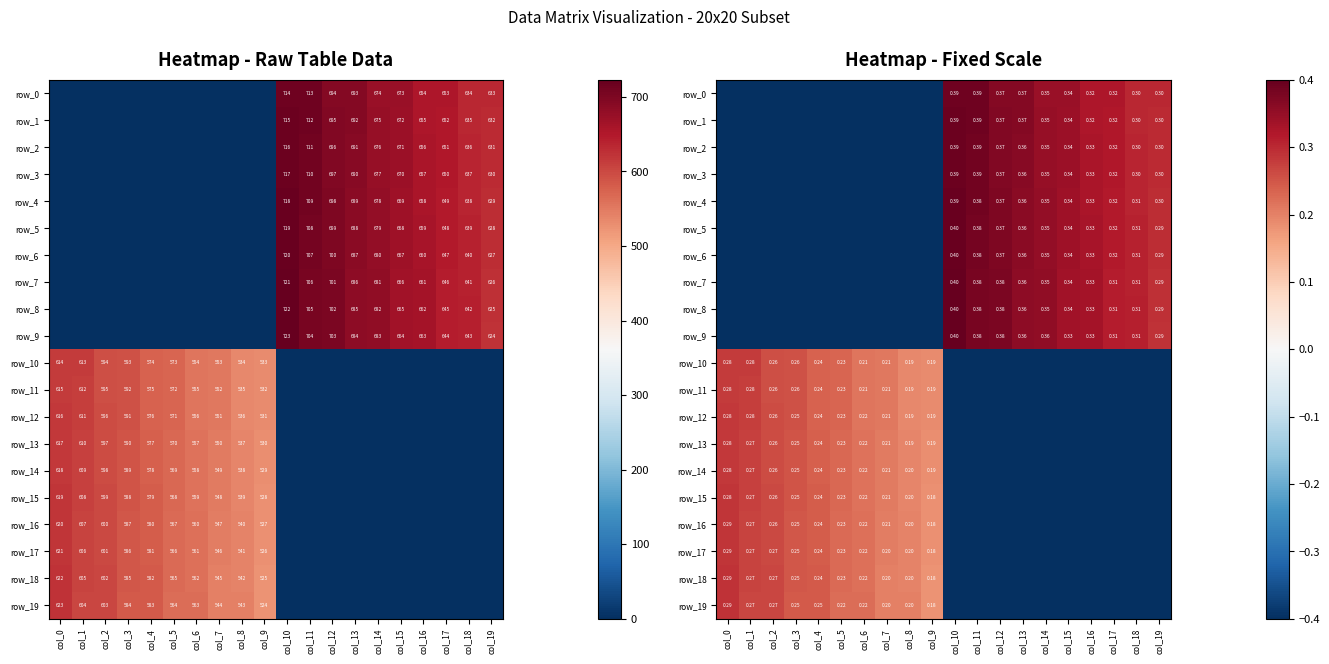

What is the spread (max minus min) of values at col_4?

0.6